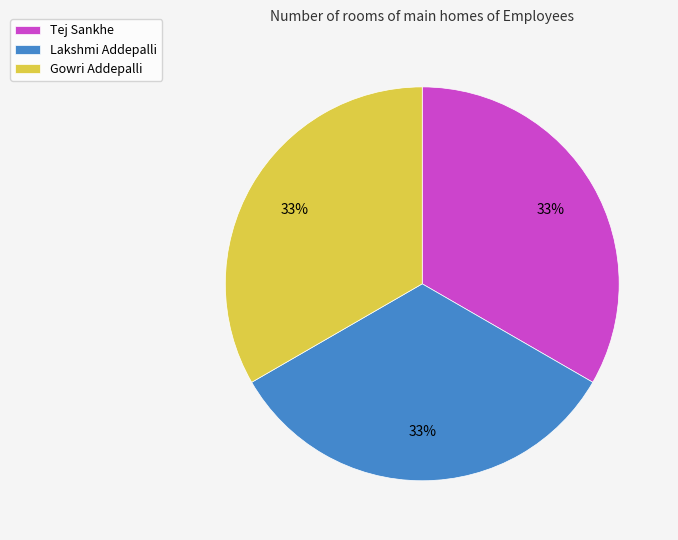

What is the ratio of the value at Tej Sankhe to the value at Gowri Addepalli?

1.0